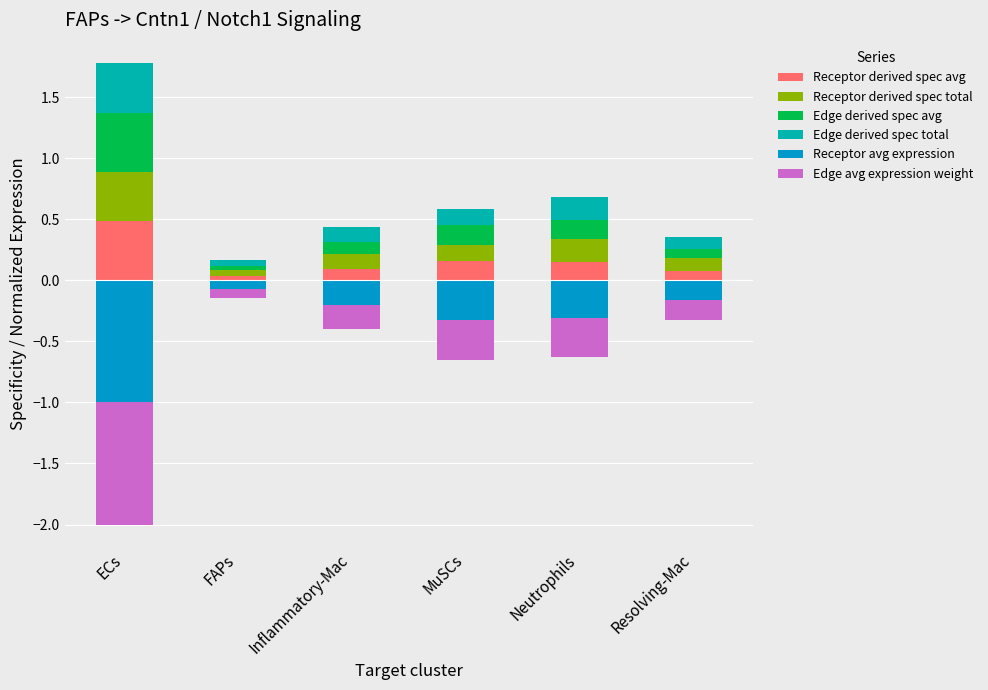

Reading left to right, transcribe all the data shown in this chart.

Receptor derived spec avg: ECs=0.5	FAPs=0.0	Inflammatory-Mac=0.1	MuSCs=0.2	Neutrophils=0.2	Resolving-Mac=0.1
Receptor derived spec total: ECs=0.4	FAPs=0.0	Inflammatory-Mac=0.1	MuSCs=0.1	Neutrophils=0.2	Resolving-Mac=0.1
Edge derived spec avg: ECs=0.5	FAPs=0.0	Inflammatory-Mac=0.1	MuSCs=0.2	Neutrophils=0.2	Resolving-Mac=0.1
Edge derived spec total: ECs=0.4	FAPs=0.0	Inflammatory-Mac=0.1	MuSCs=0.1	Neutrophils=0.2	Resolving-Mac=0.1
Receptor avg expression: ECs=-1.0	FAPs=-0.1	Inflammatory-Mac=-0.2	MuSCs=-0.3	Neutrophils=-0.3	Resolving-Mac=-0.2
Edge avg expression weight: ECs=-1.0	FAPs=-0.1	Inflammatory-Mac=-0.2	MuSCs=-0.3	Neutrophils=-0.3	Resolving-Mac=-0.2